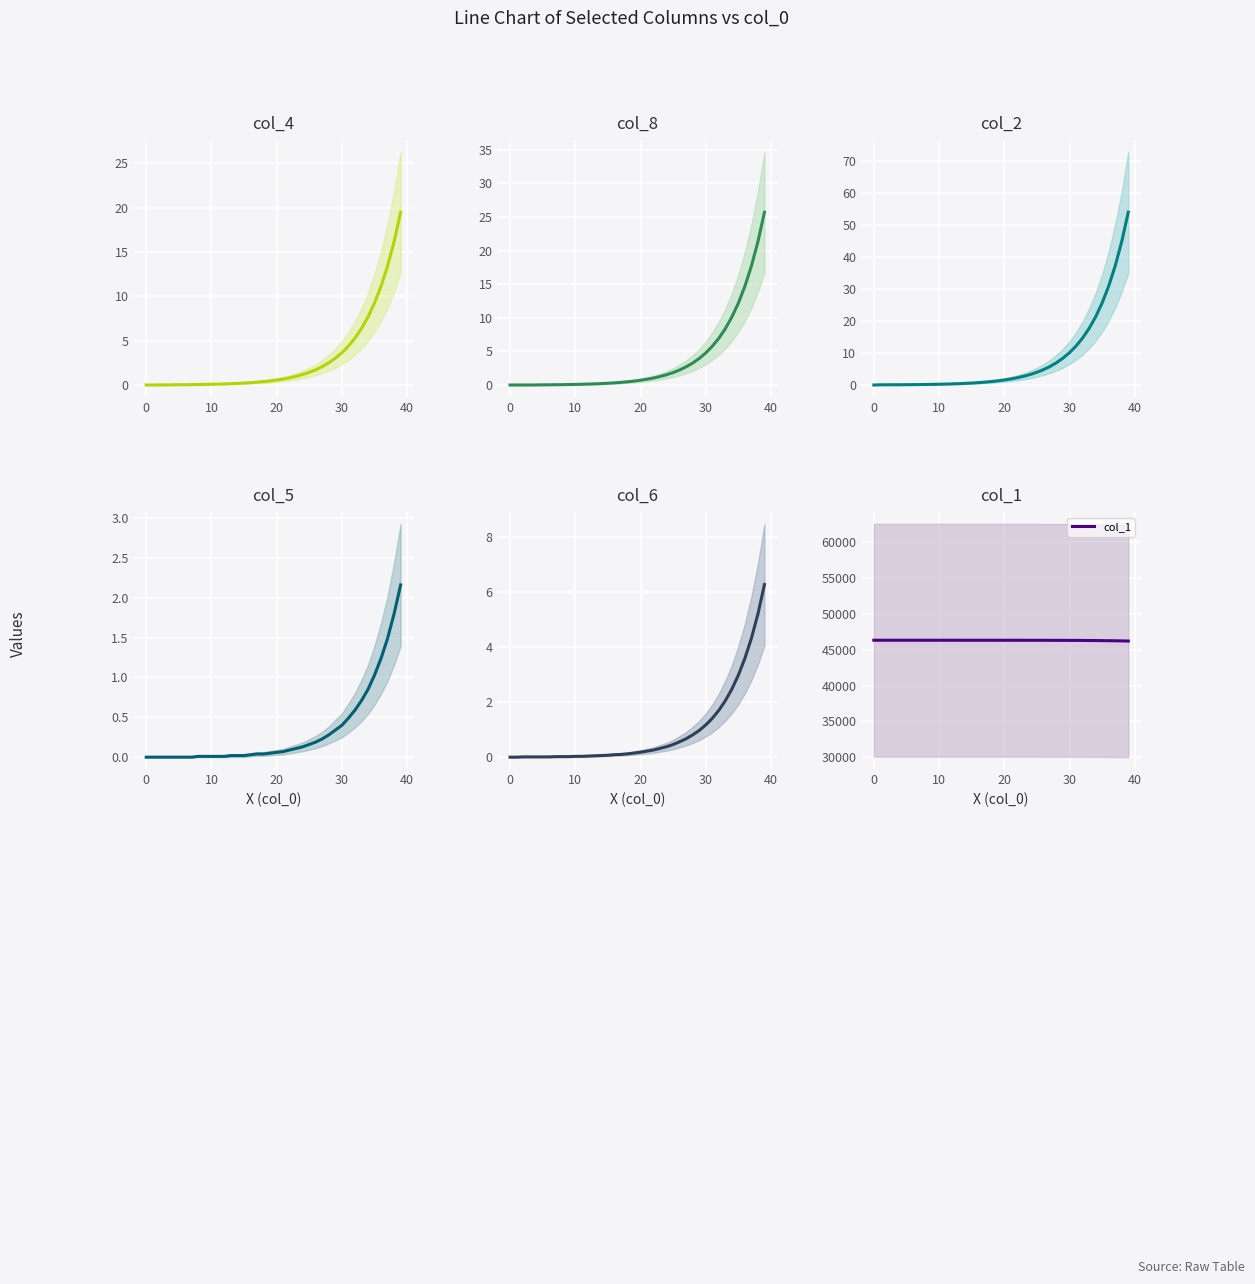

What is the label of the 13th point from the right?

27